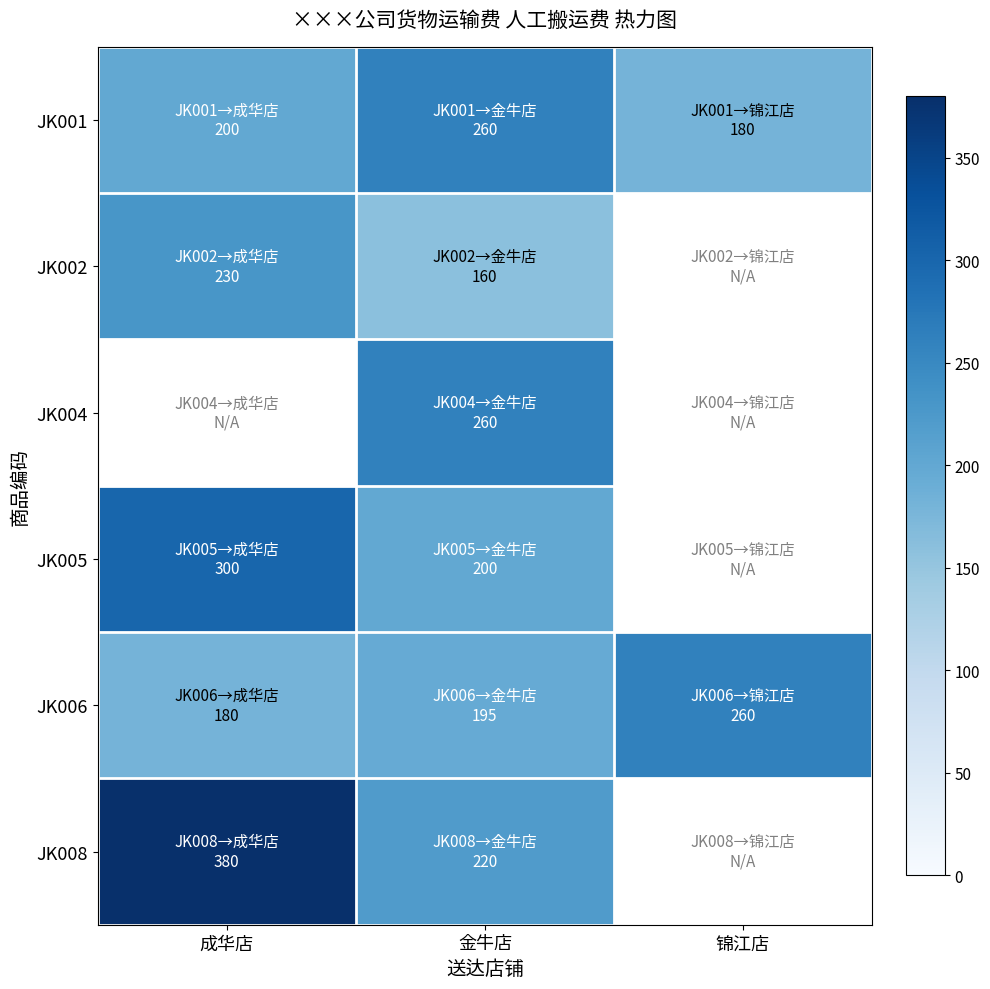

Between 金牛店 and 锦江店, which series saw the biggest shift?

JK001